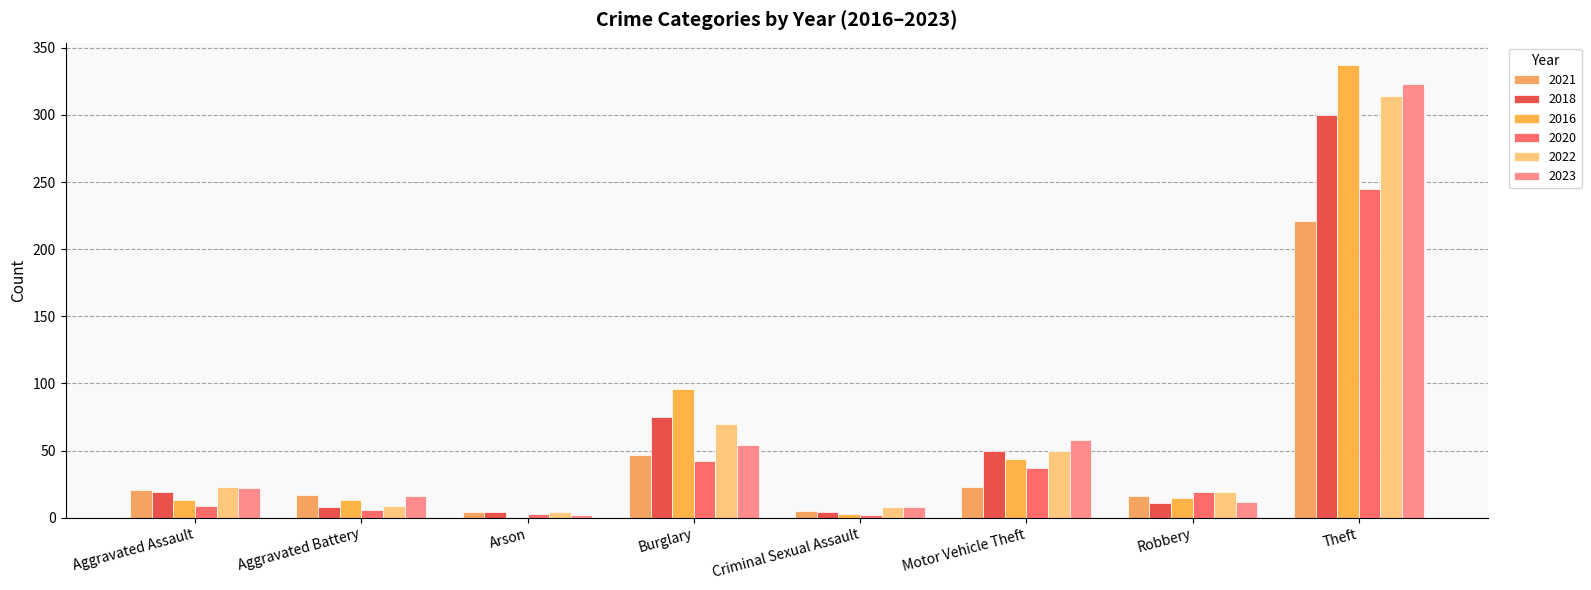

Between Aggravated Battery and Criminal Sexual Assault, which series saw the biggest shift?

2021